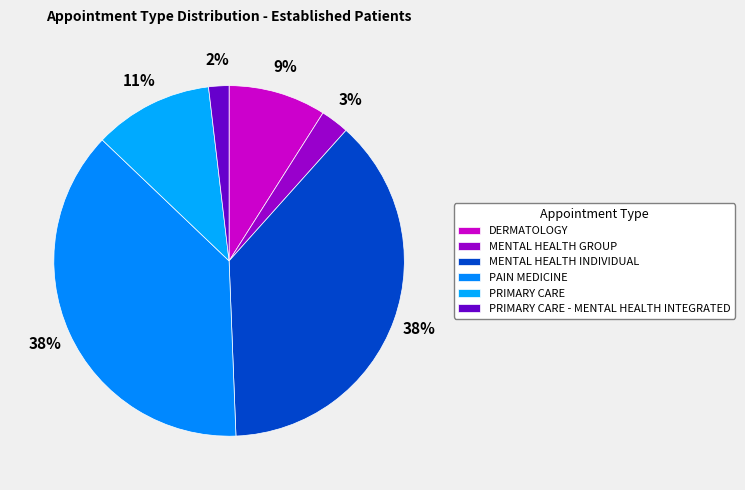

What percentage is the PRIMARY CARE slice, to the nearest percent?

11%